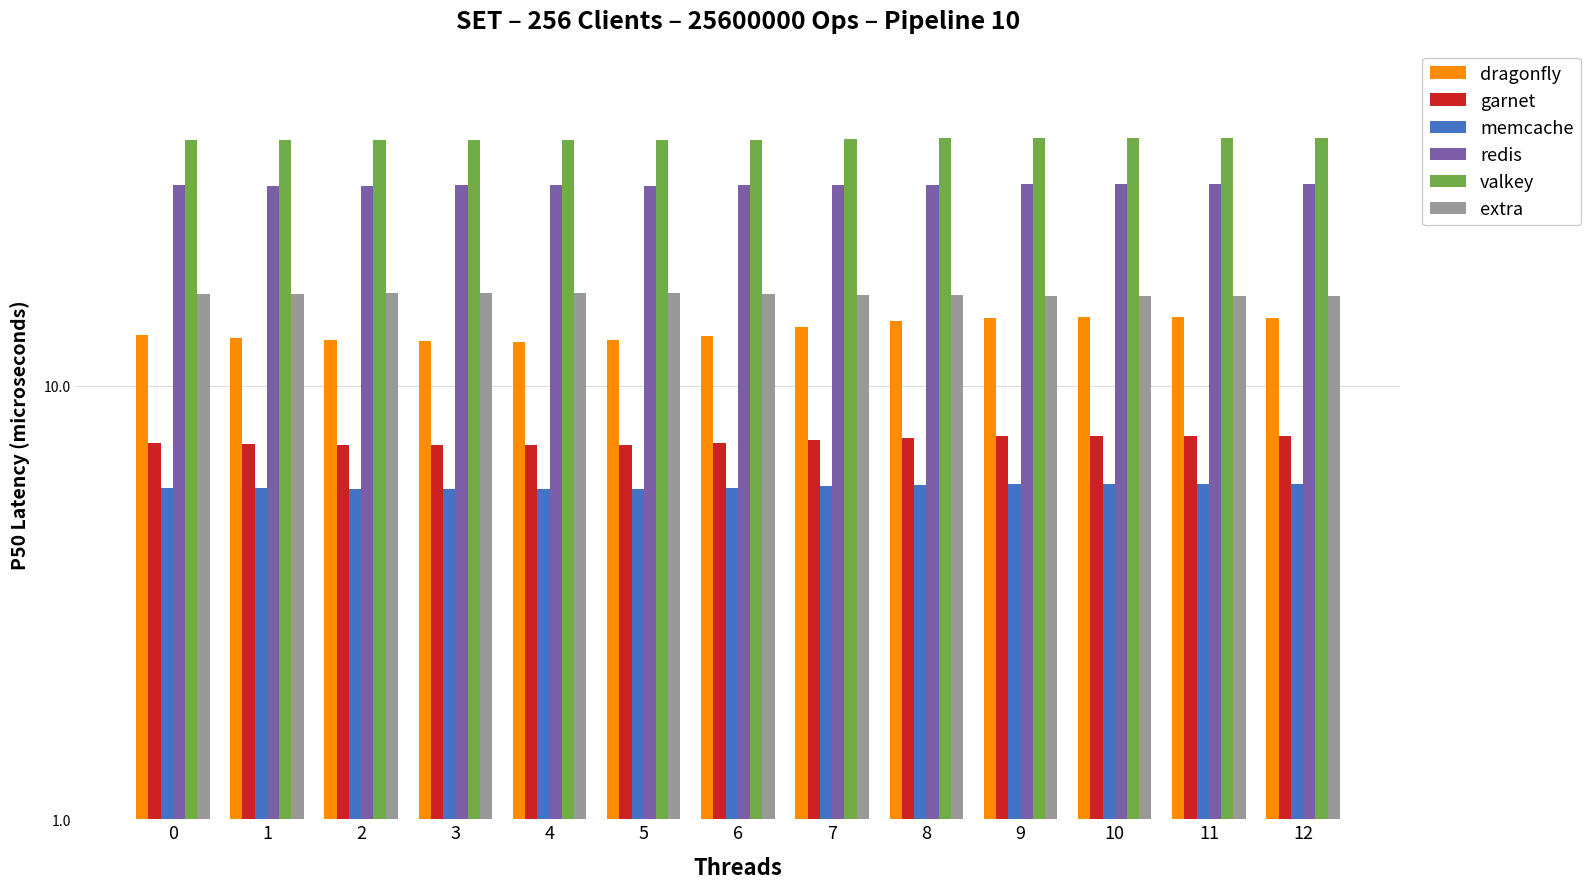

Read the dragonfly value at 3.

12.7